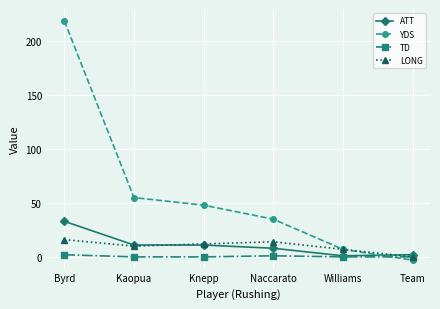

Which series has the widest spread of values?

YDS